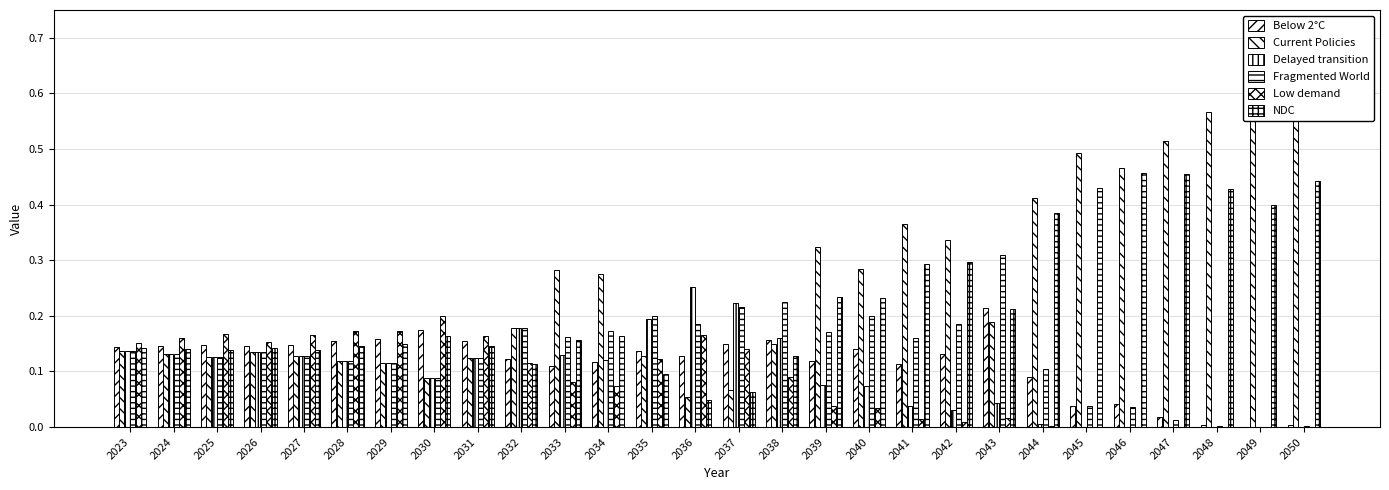

At how many categories does at least one series exceed 0?

28